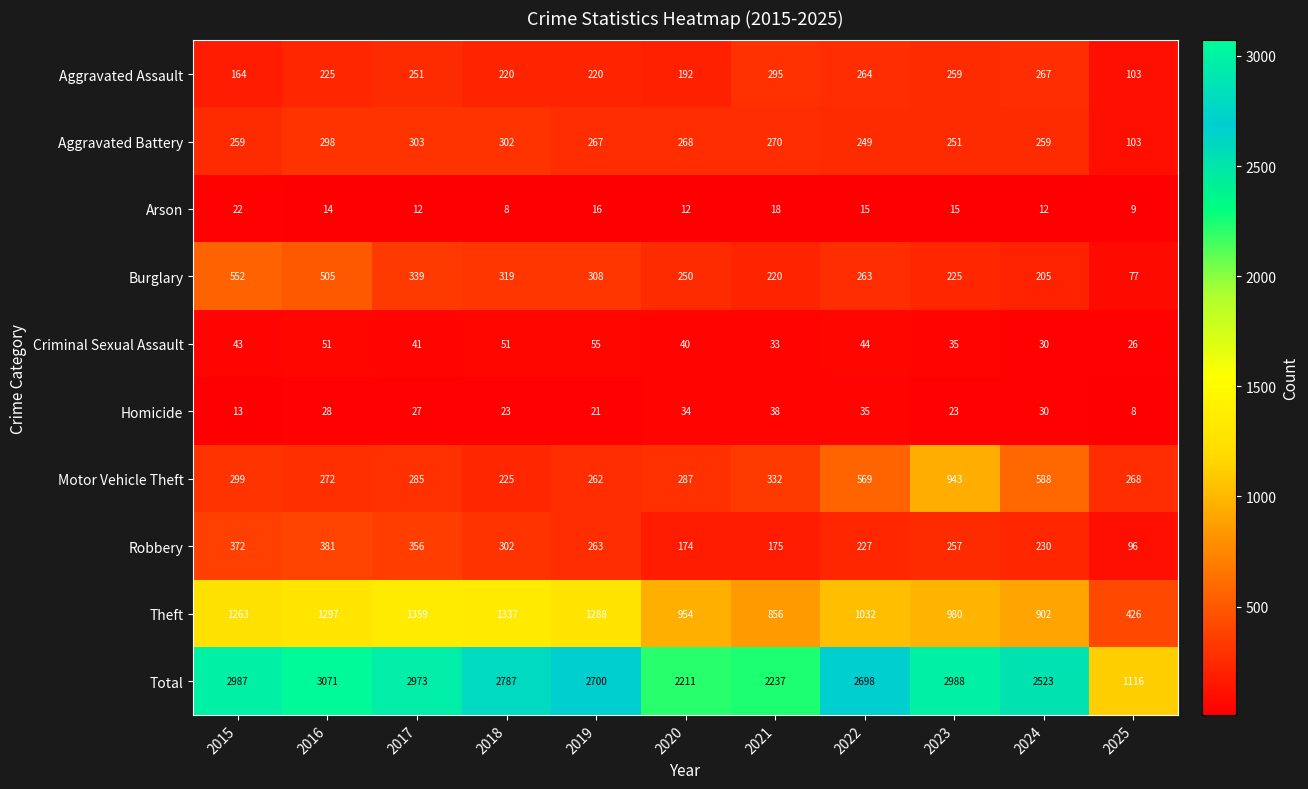

Between 2019 and 2025, which series saw the biggest shift?

Total